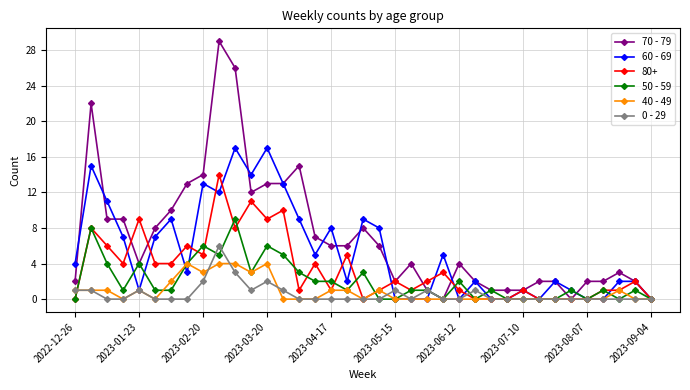

What is the maximum value for 50 - 59?

9